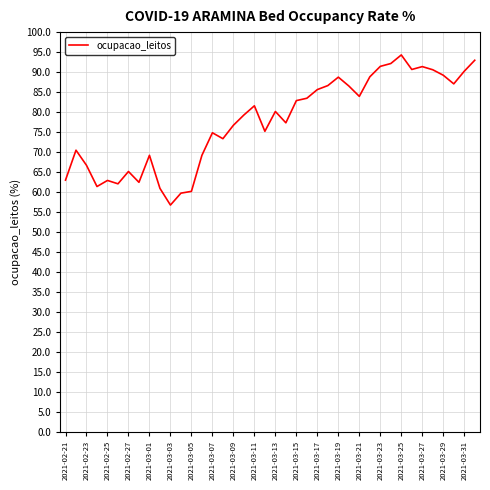

What is the maximum value shown in the chart?

94.3